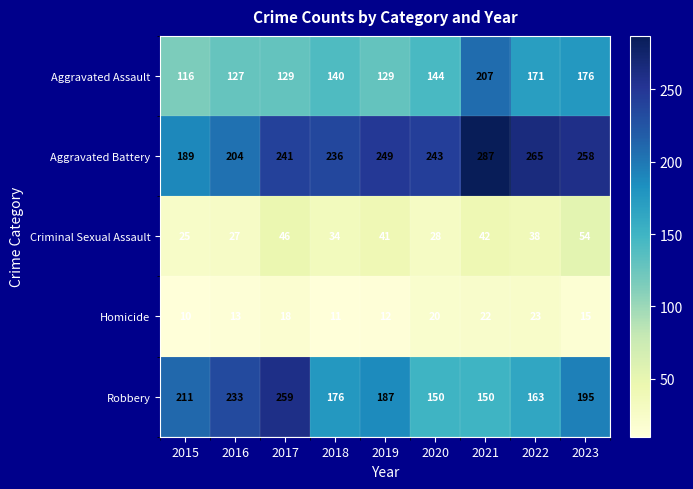

Which series has the widest spread of values?

Robbery